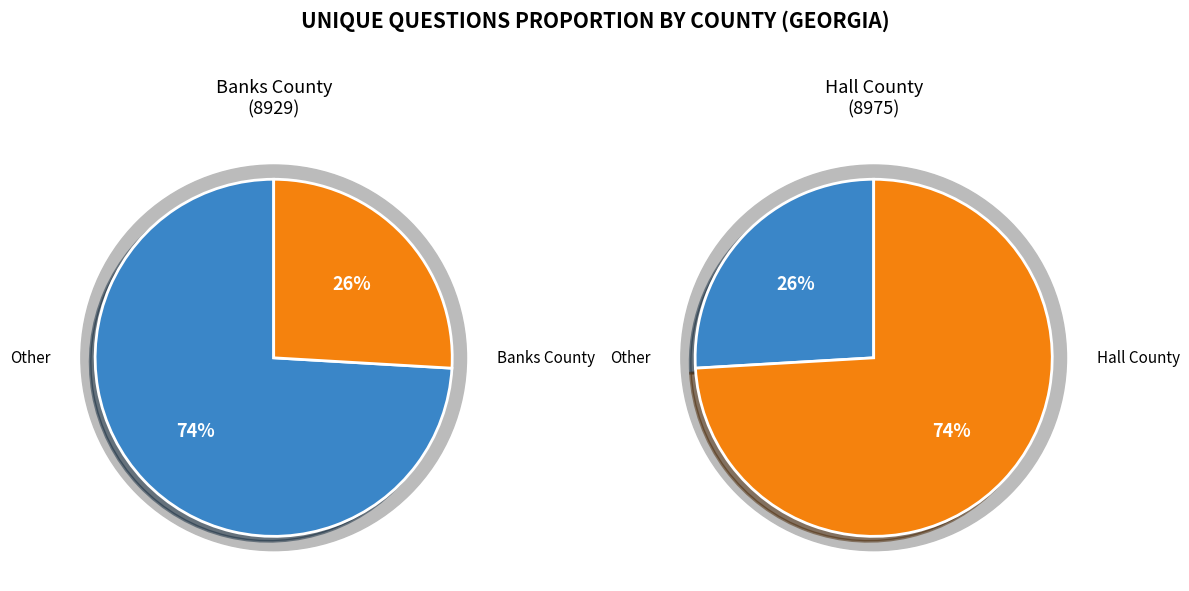

To the nearest percent, what is the difference between the largest and smallest slice percentages?

48%